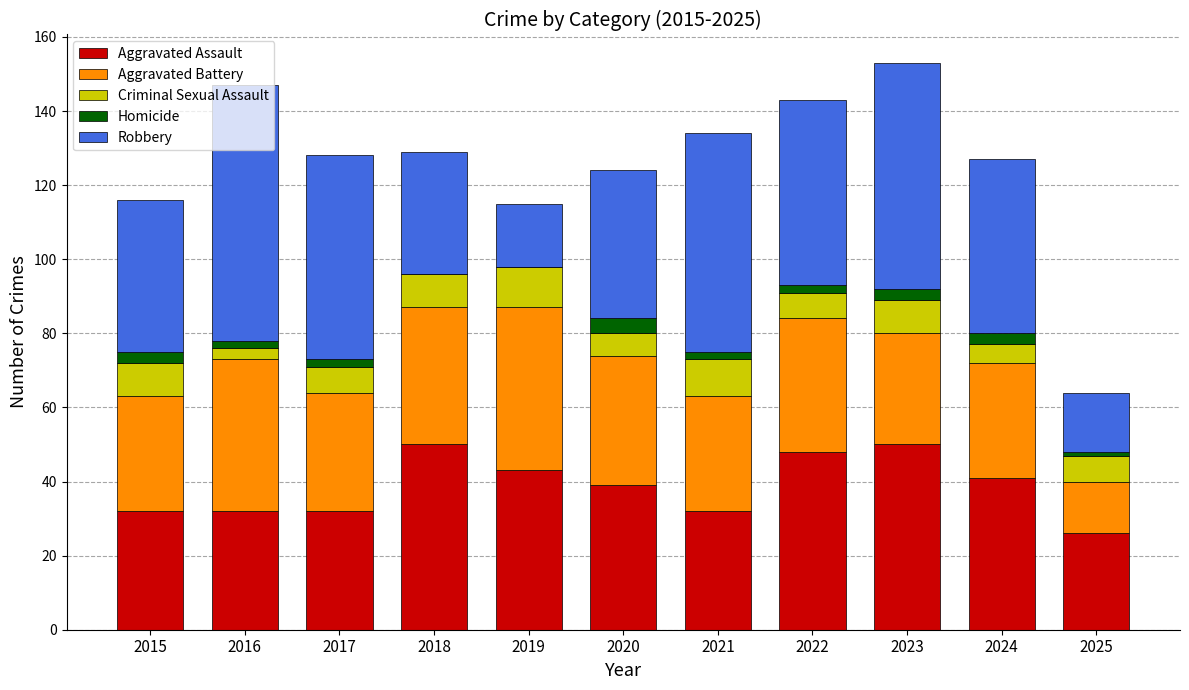

What is the sum of all Aggravated Assault values?

425